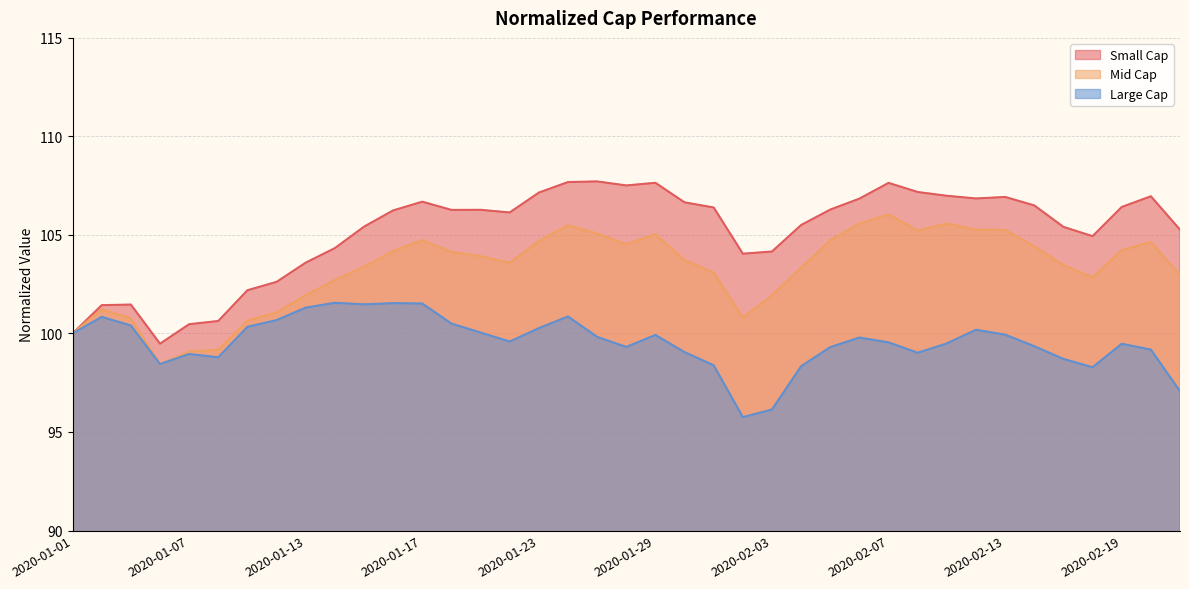

True or false: Mid Cap and Small Cap intersect in this chart.

False